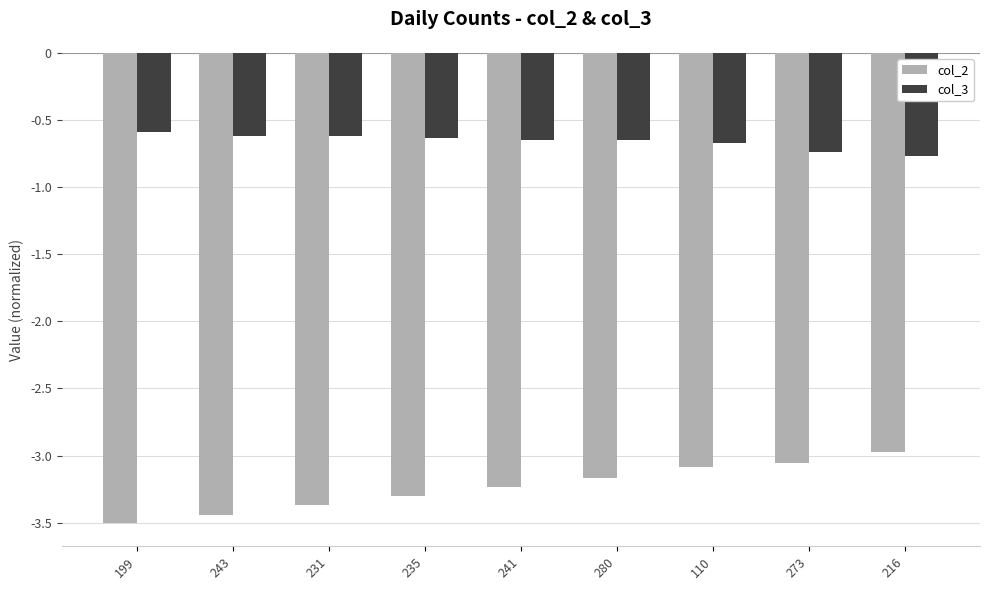

The value of col_2 at 273 is -0.8. True or false?

False